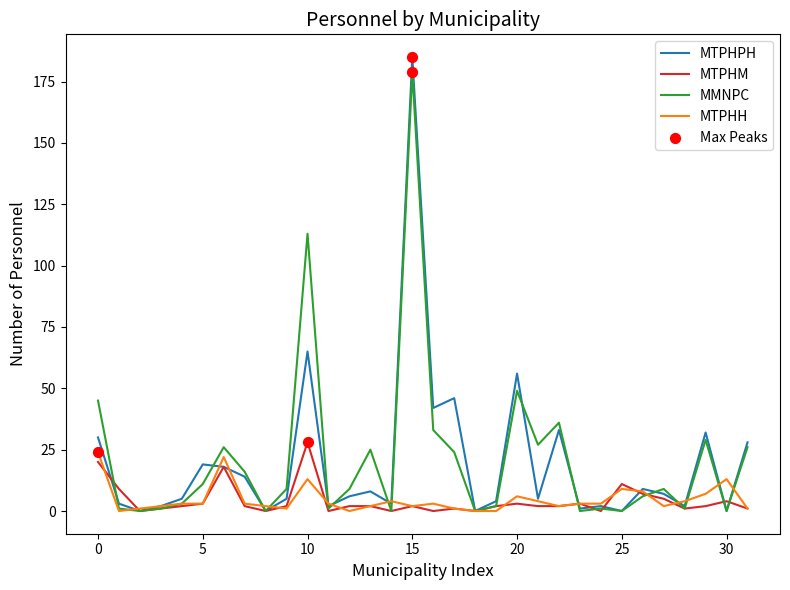

What is the greatest value displayed?

185